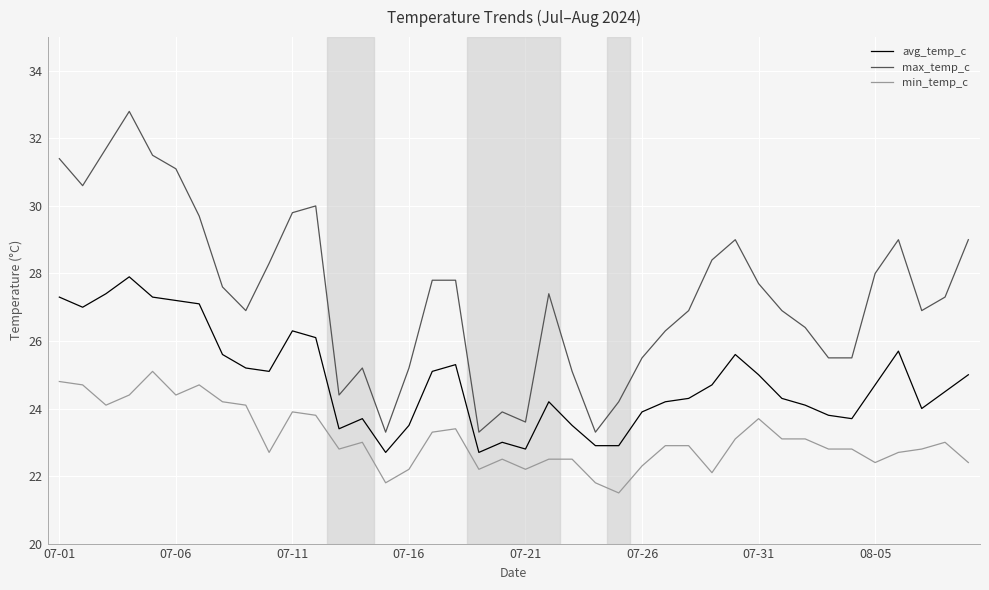

What is the average value of the avg_temp_c series?

24.8